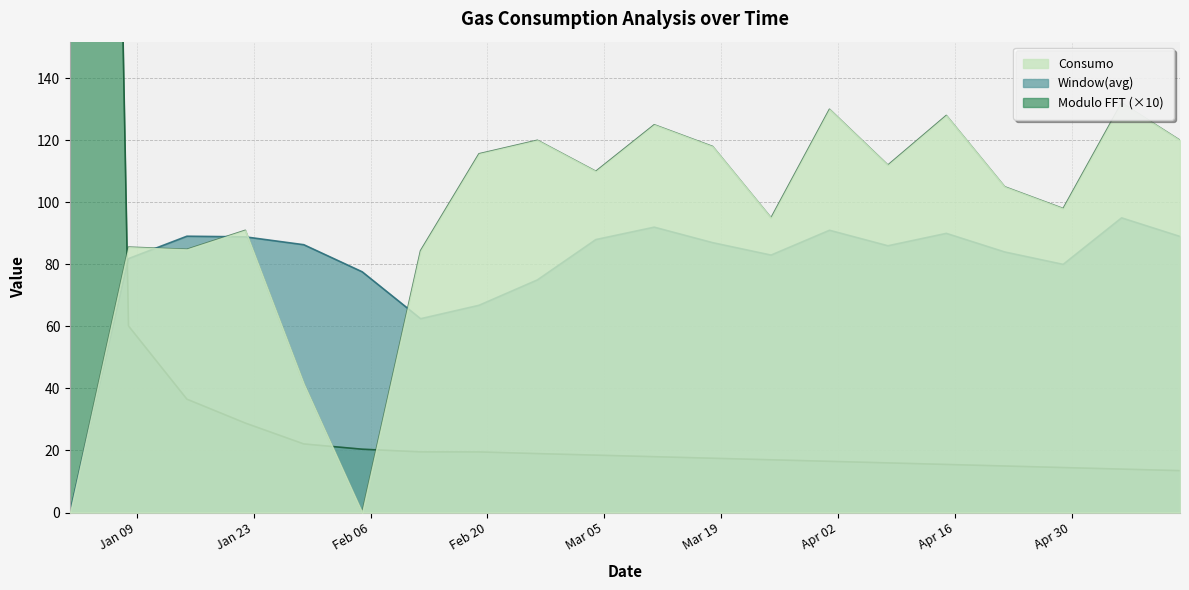

At how many categories does at least one series exceed 857?

1